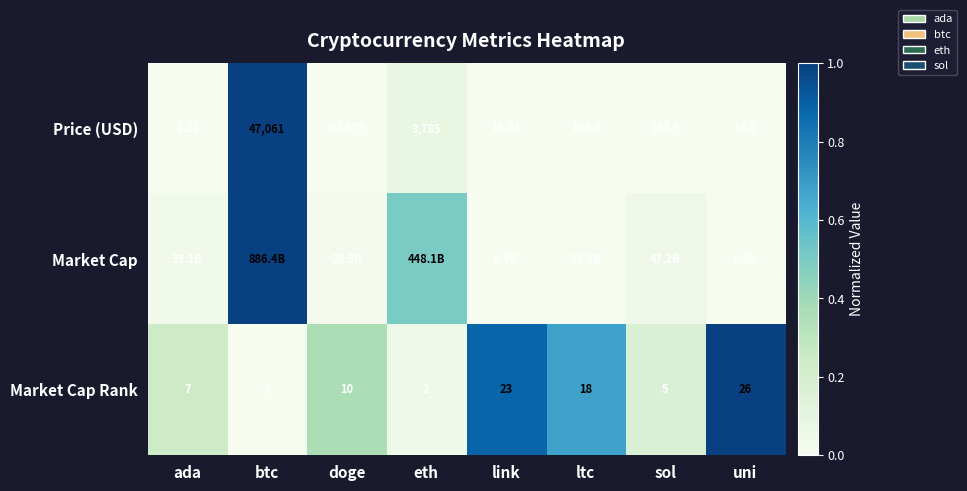

Where is Price (USD) nearest to the value 23530?

eth